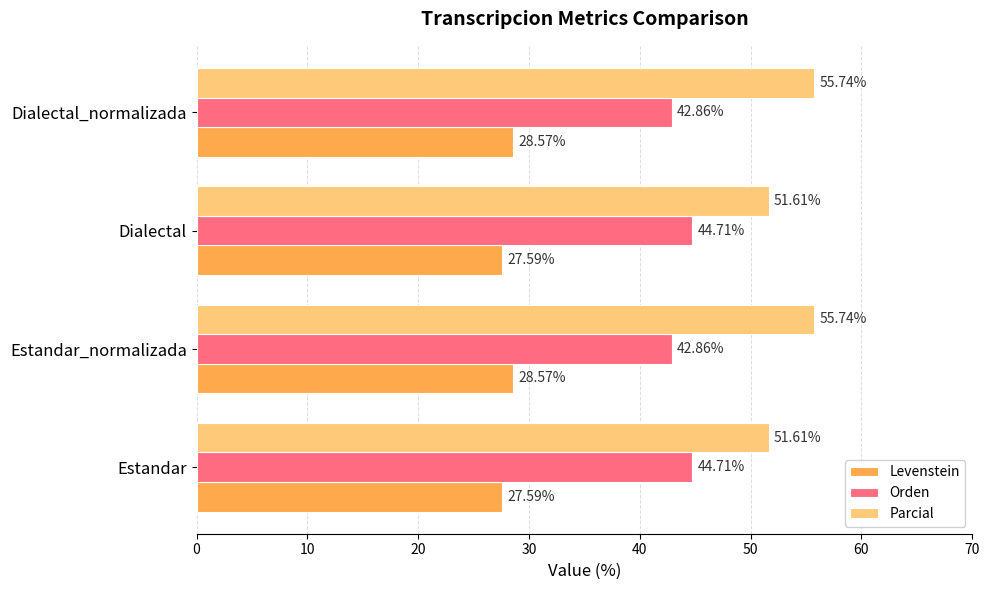

Rank the series by their average value, from lowest to highest.

Levenstein, Orden, Parcial